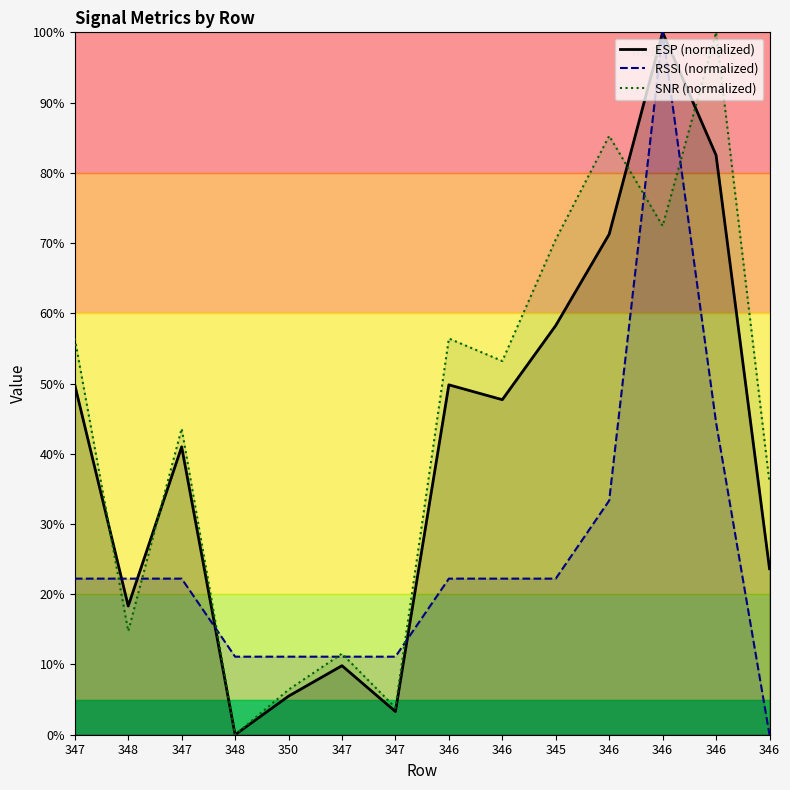

At which label is ESP (normalized) closest to 50?

347